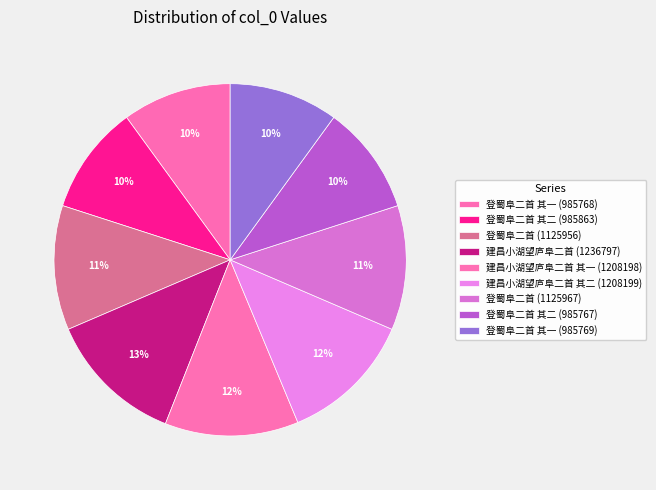

To the nearest percent, what is the combined percentage of 登蜀阜二首 其一 (985768) and 建昌小湖望庐阜二首 (1236797)?

23%